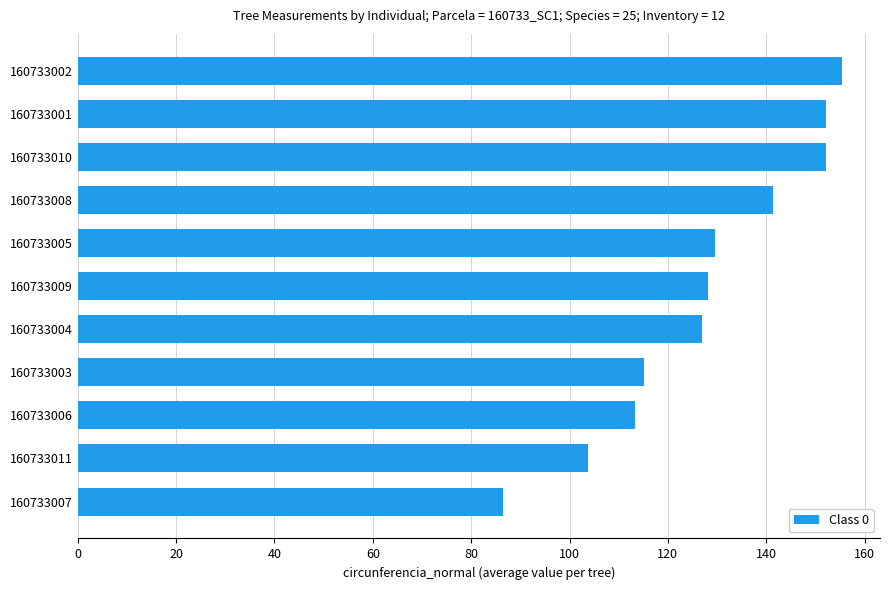

What is the approximate value at 160733001?

152.2